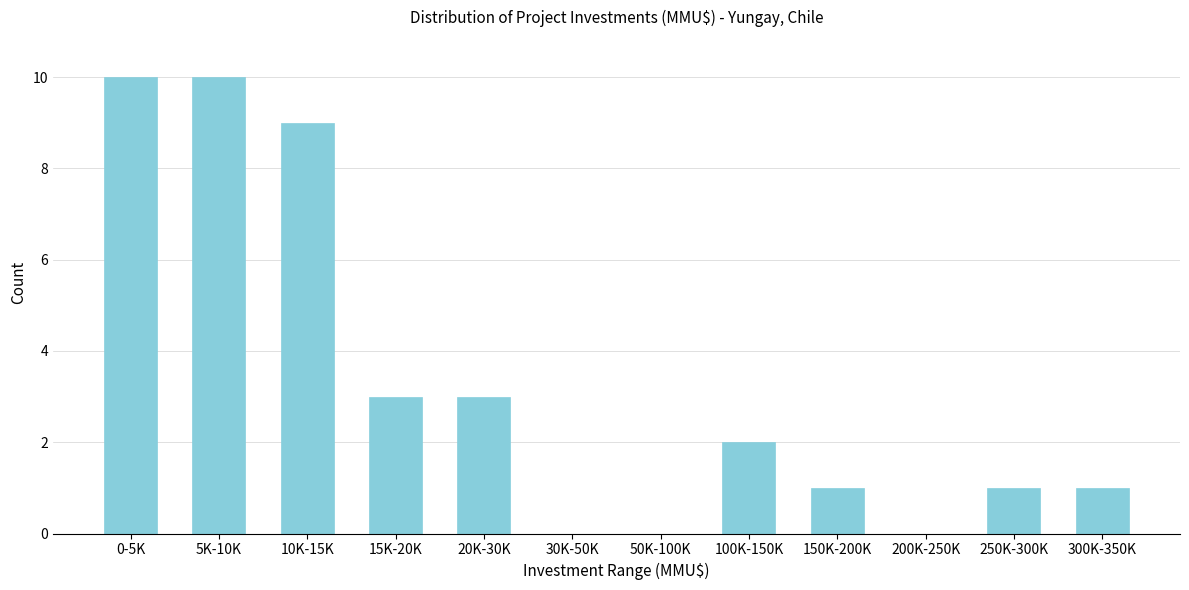

Reading left to right, transcribe all the data shown in this chart.

0-5K=10	5K-10K=10	10K-15K=9	15K-20K=3	20K-30K=3	30K-50K=0	50K-100K=0	100K-150K=2	150K-200K=1	200K-250K=0	250K-300K=1	300K-350K=1